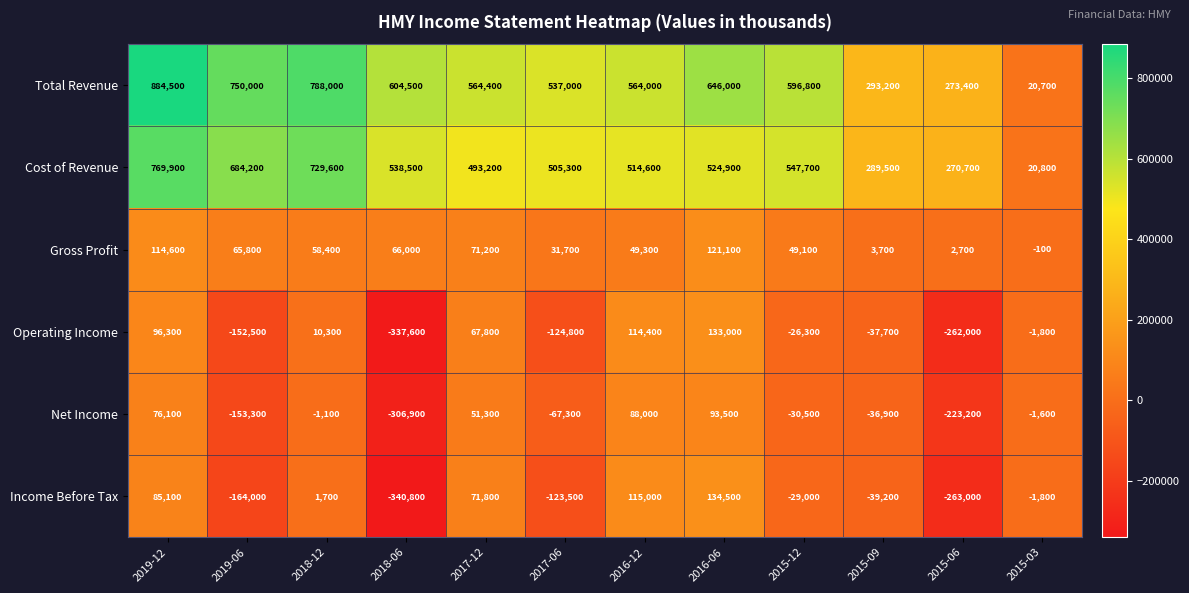

What is the minimum value for Cost of Revenue?

20800